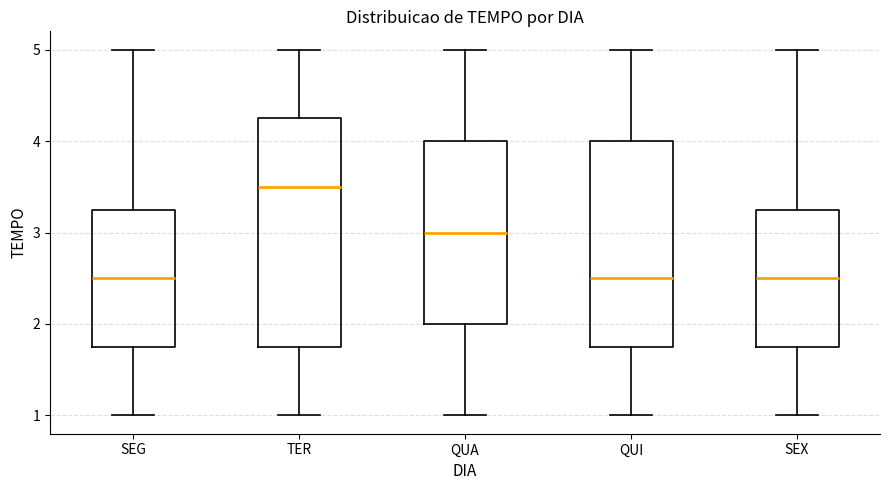

Where does the median line of the box for SEG sit on the y-axis? The values are not printed on the chart, so give them approximately, as read against the axis.

2.5